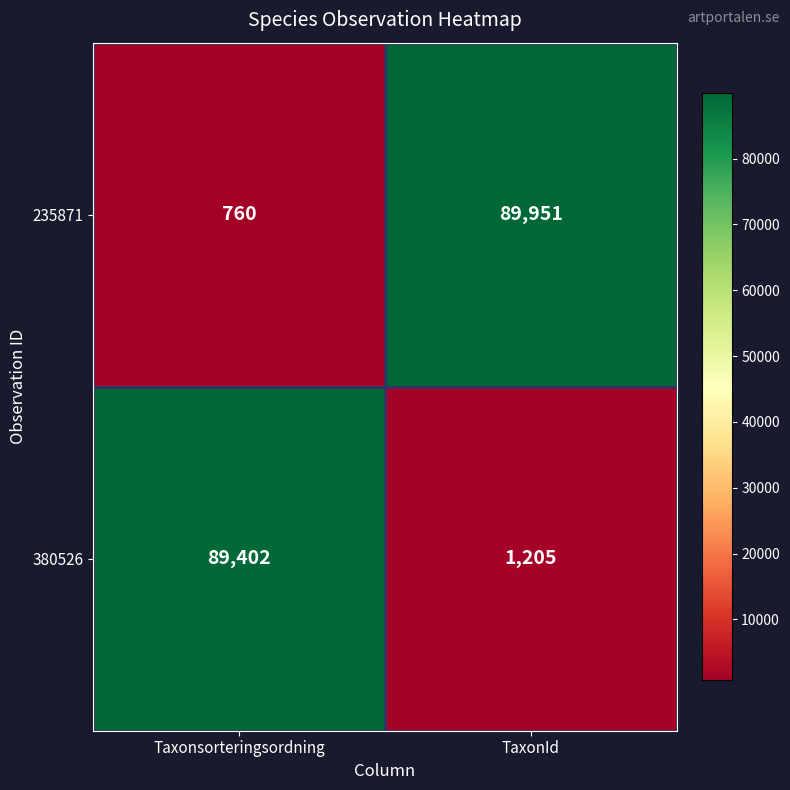

Which series has the largest total across all categories?

235871